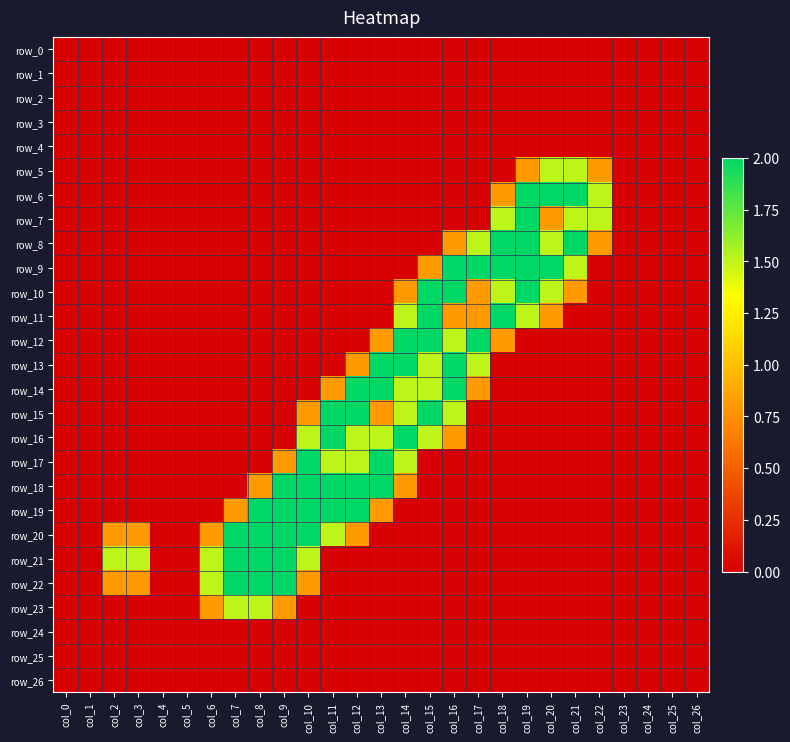

How many series are shown in this chart?

27